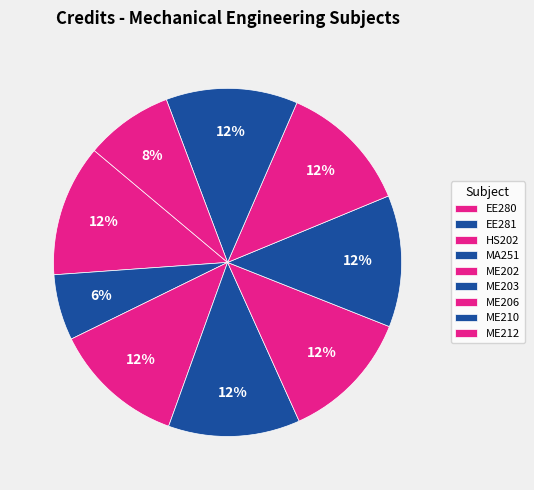

How many slices are in this pie chart?

9